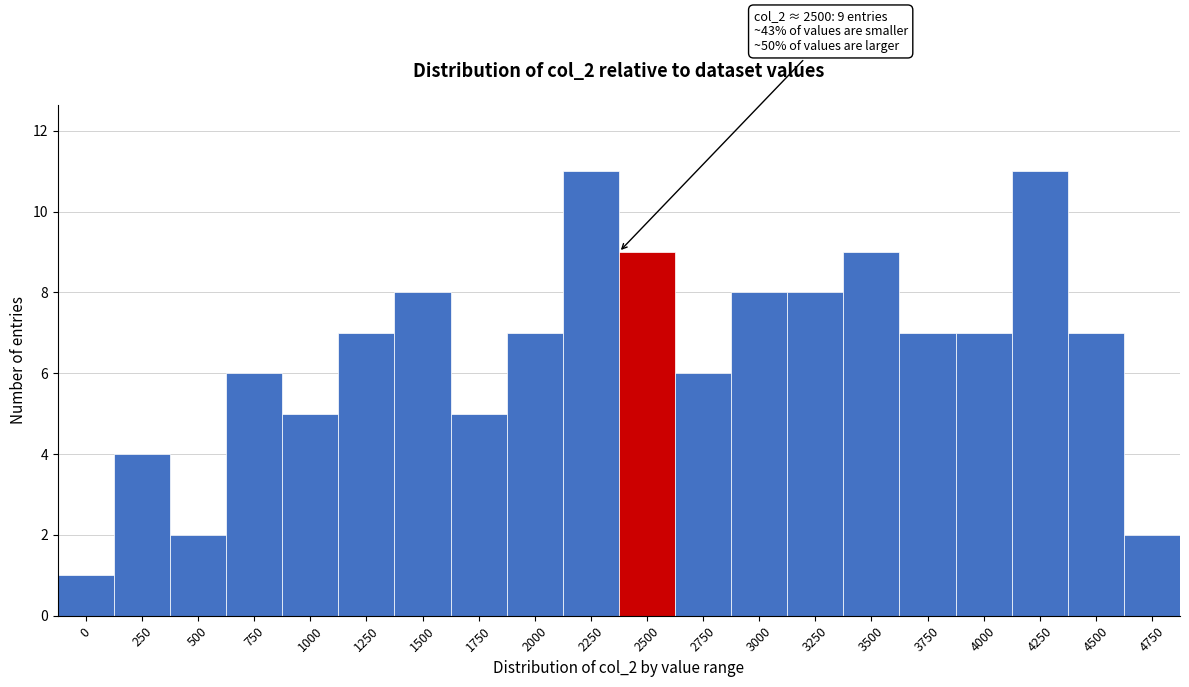

Reading right to left, list all the values displayed in this chart.

2	7	11	7	7	9	8	8	6	9	11	7	5	8	7	5	6	2	4	1